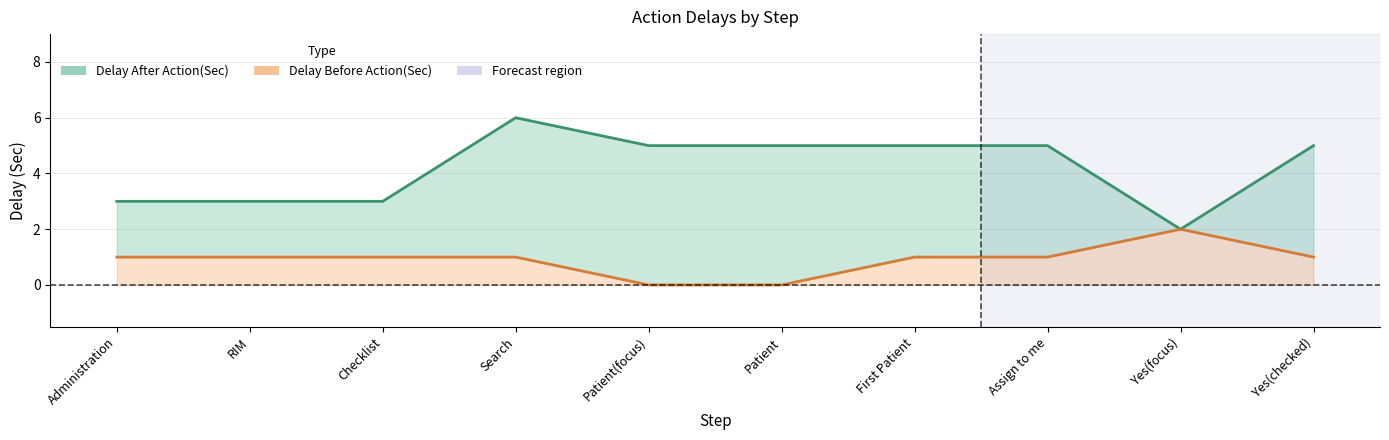

Reading left to right, extract all data points from this chart.

Delay After Action(Sec): Administration=3	RIM=3	Checklist=3	Search=6	Patient(focus)=5	Patient=5	First Patient=5	Assign to me=5	Yes(focus)=2	Yes(checked)=5
Delay Before Action(Sec): Administration=1	RIM=1	Checklist=1	Search=1	Patient(focus)=0	Patient=0	First Patient=1	Assign to me=1	Yes(focus)=2	Yes(checked)=1